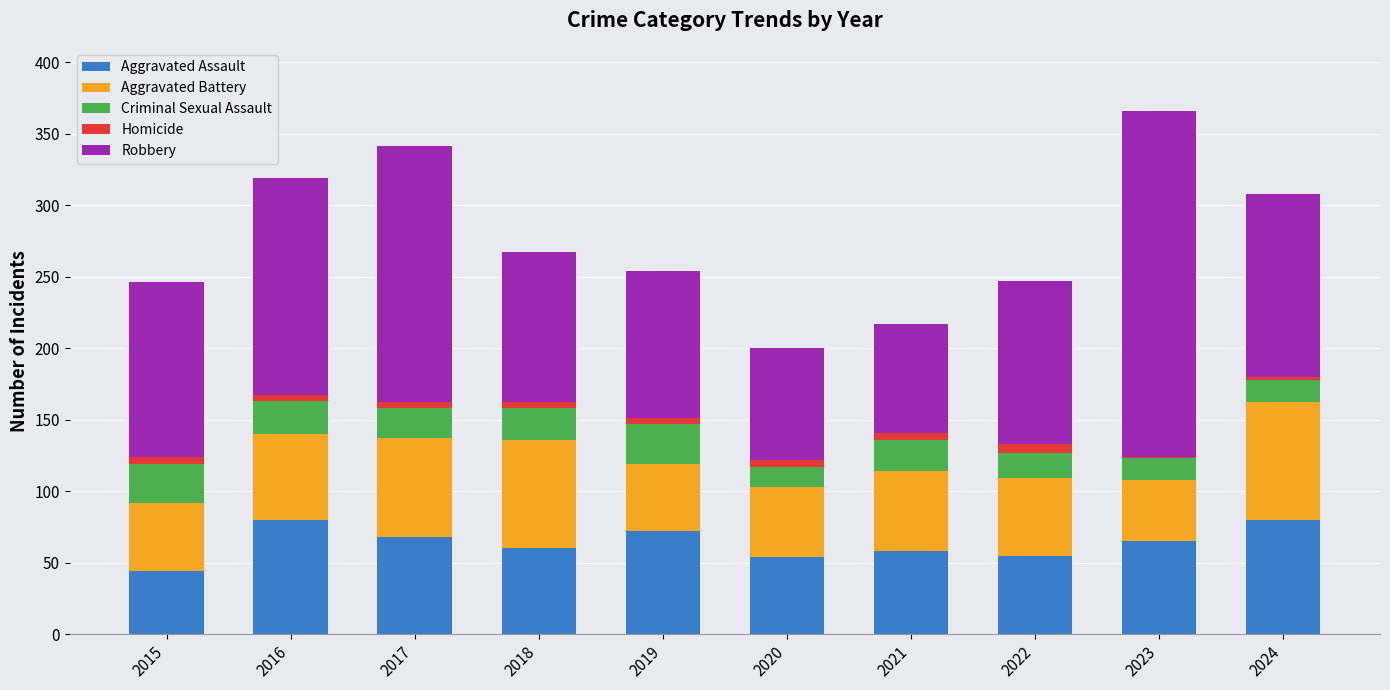

The Aggravated Assault series shows 74 at 2015. True or false?

False